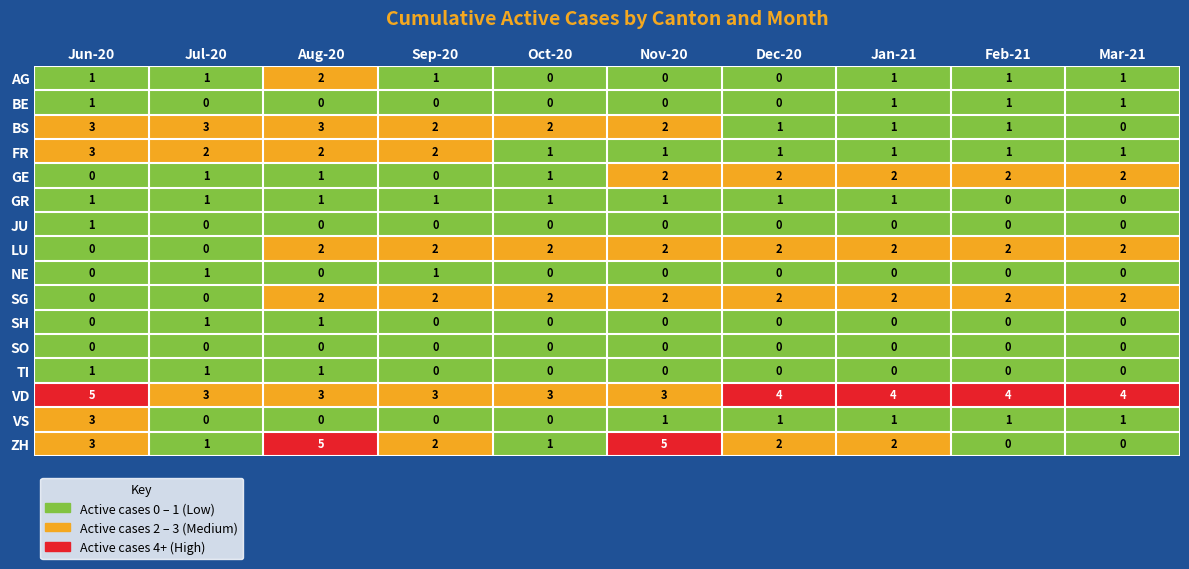

At which category is the sum across all series the highest?

Aug-20